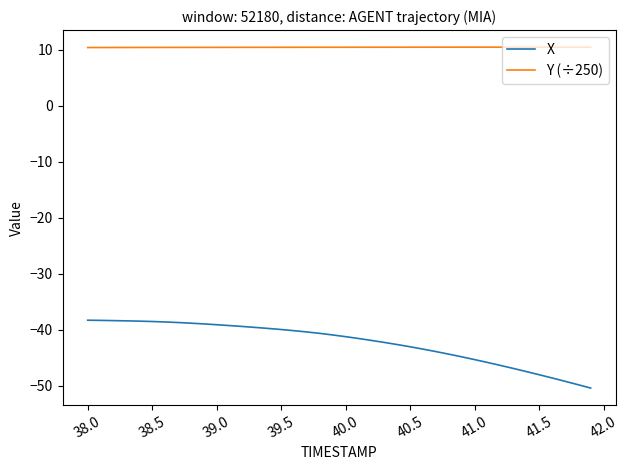

True or false: X and Y (÷250) cross at least once.

False